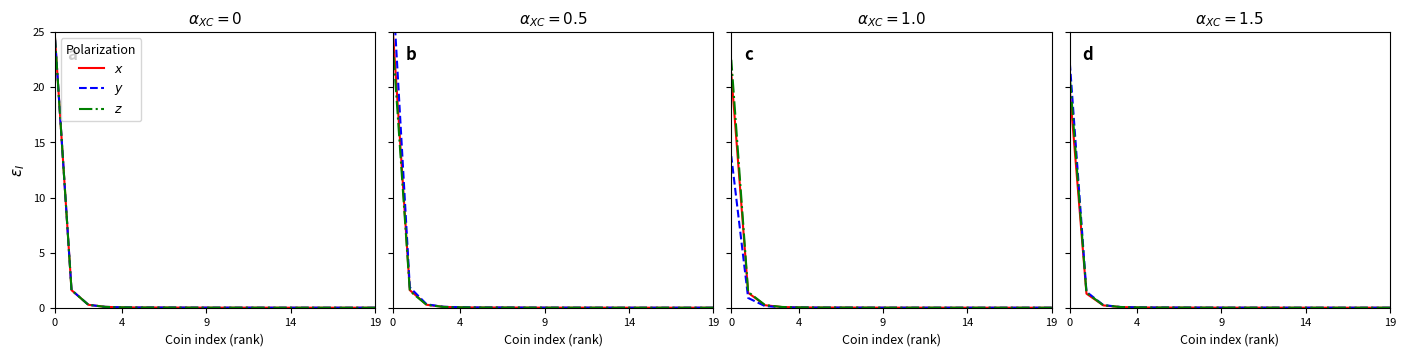

What are all the series names shown in the legend?

x, y, z